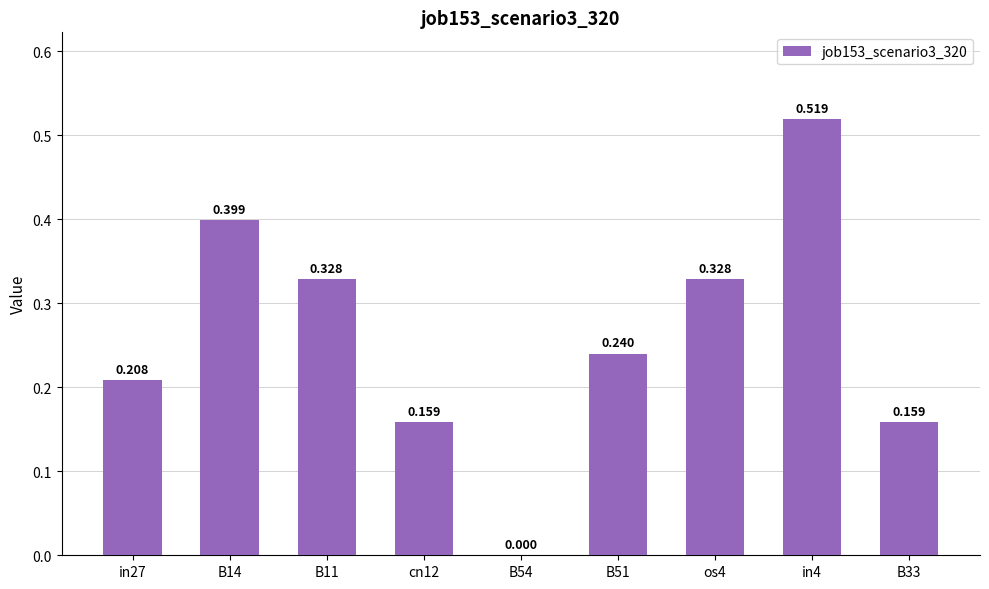

Count the values in the range 0 to 1.

9